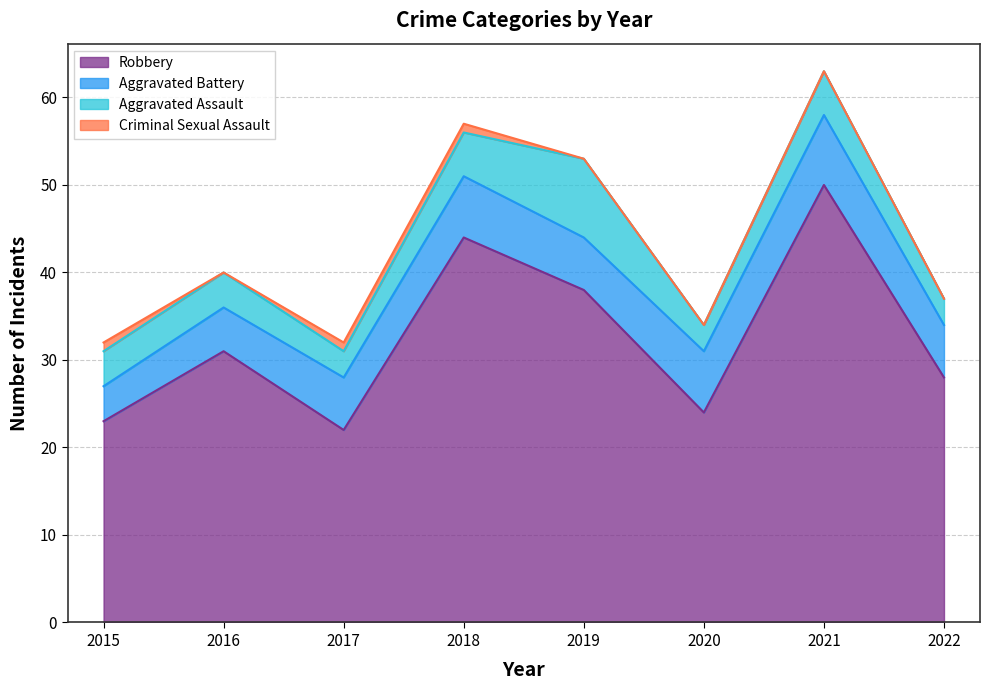

What is the spread (max minus min) of values at 2021?

50